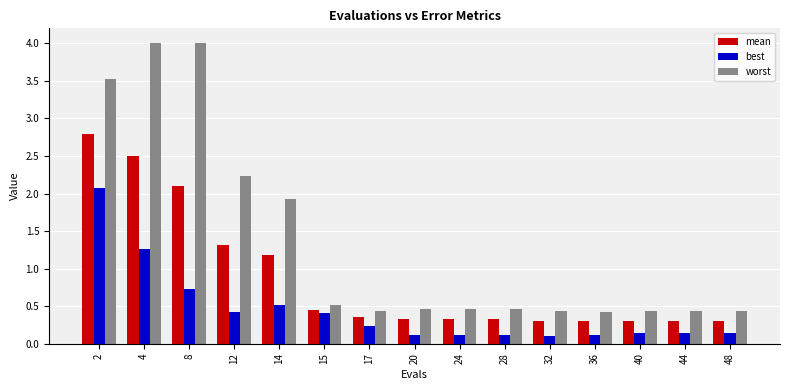

What is the average value of the mean series?

0.9